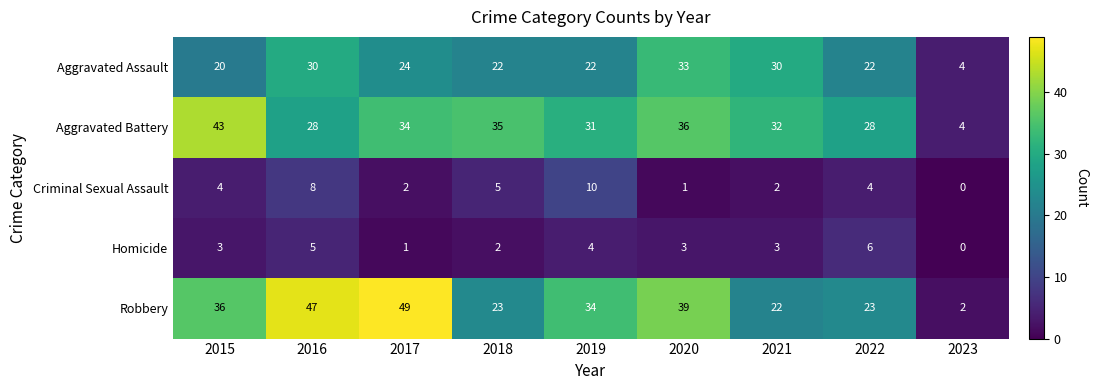

What is the difference between the highest and lowest values at 2022?

24